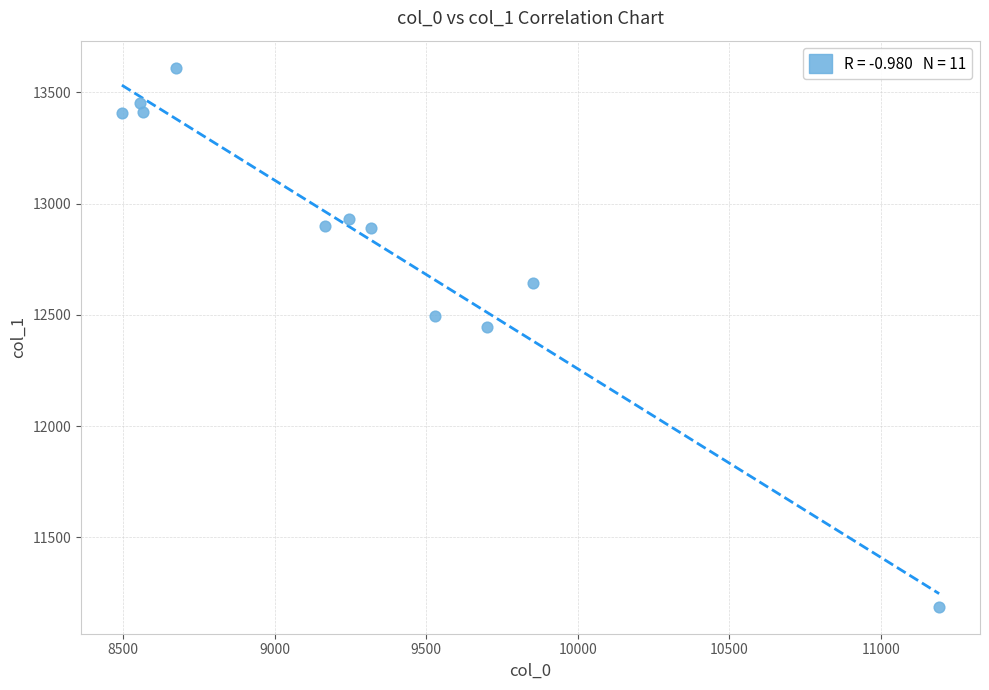

What is the range of Y values (max minus min)?

2423